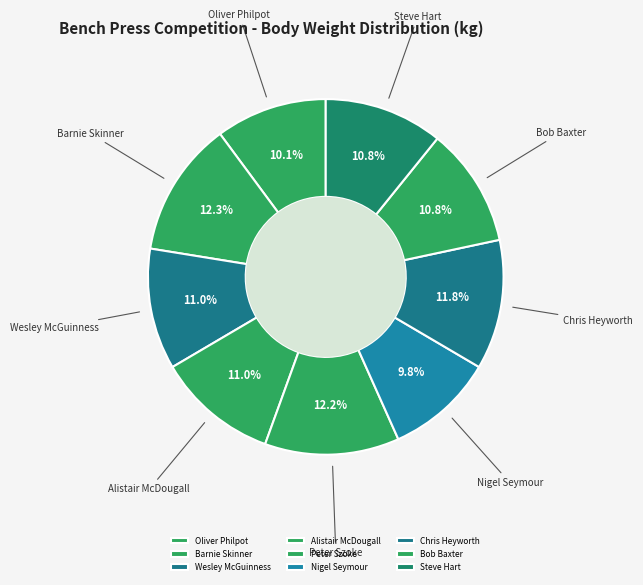

To the nearest percent, what percentage of the pie is Wesley McGuinness?

11%